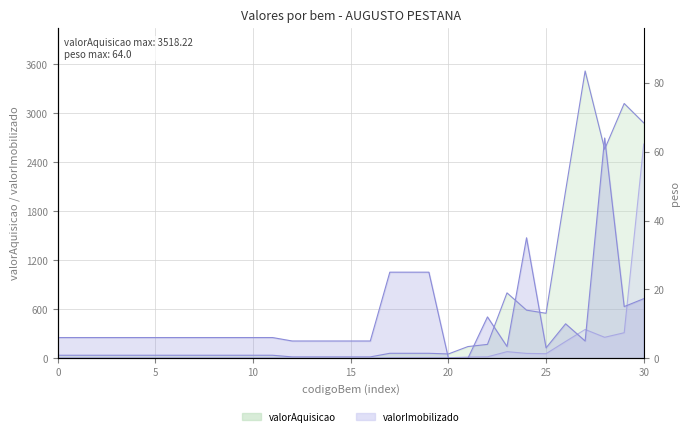

At which label does the data first exceed 6?

17